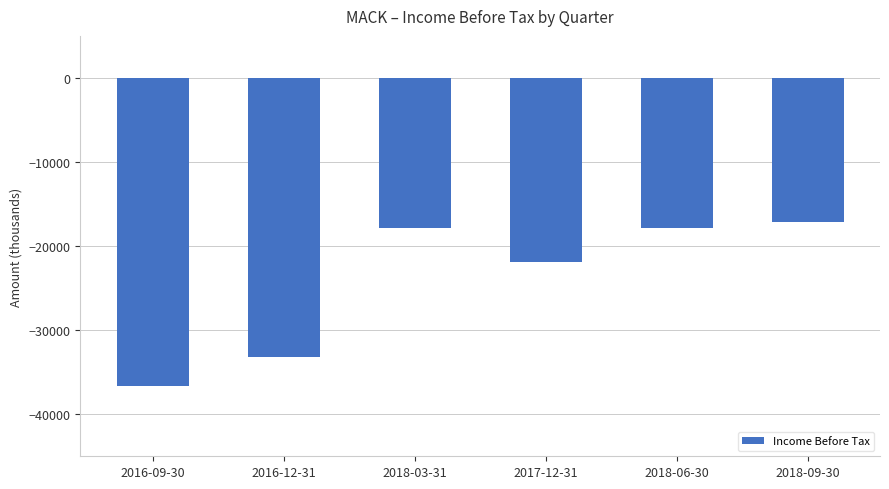

Is it true that the value at 2018-06-30 is -17800?

True